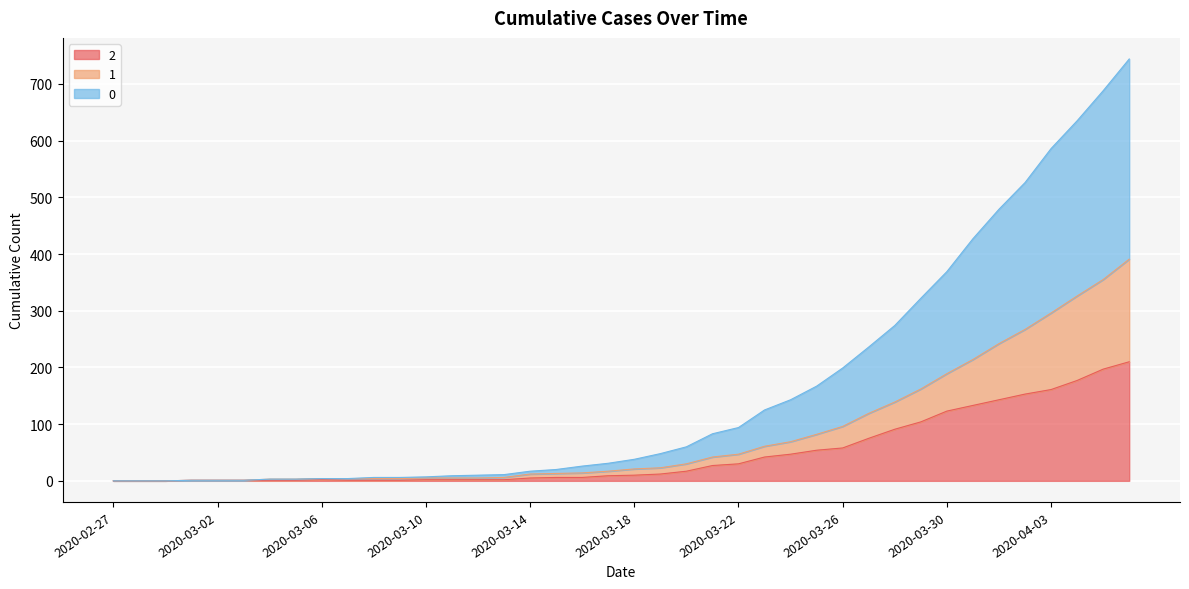

What is the difference between the maximum and second lowest values in the 0 series?

744